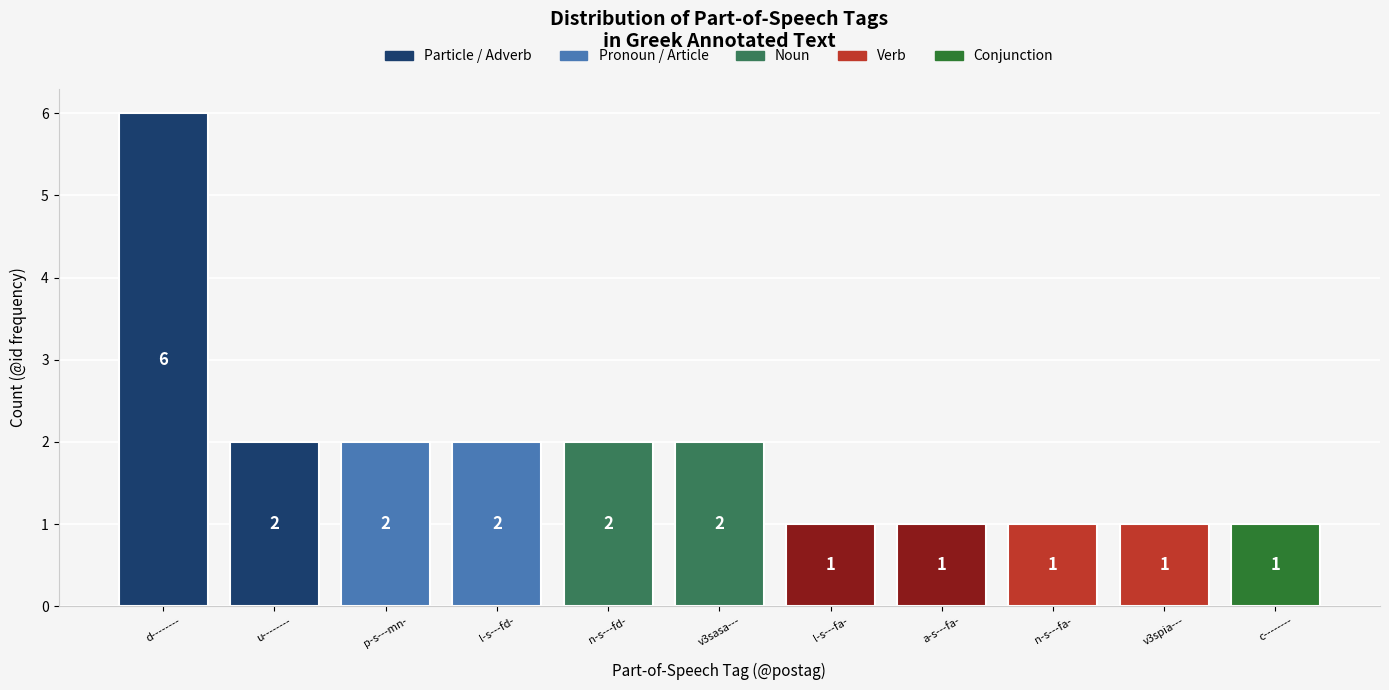

What is the label of the 8th bar from the left?

a-s---fa-